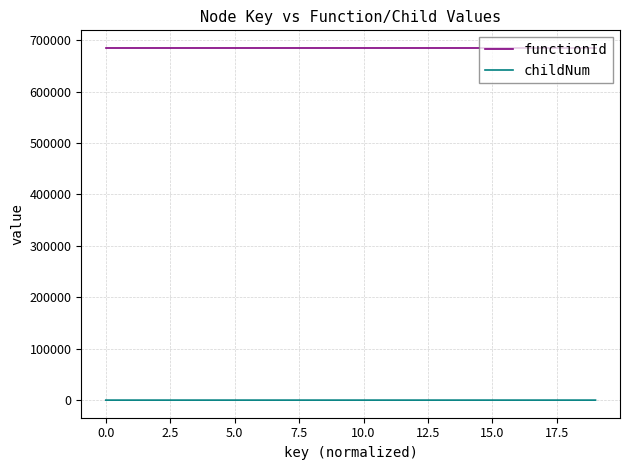

True or false: functionId and childNum cross at least once.

False